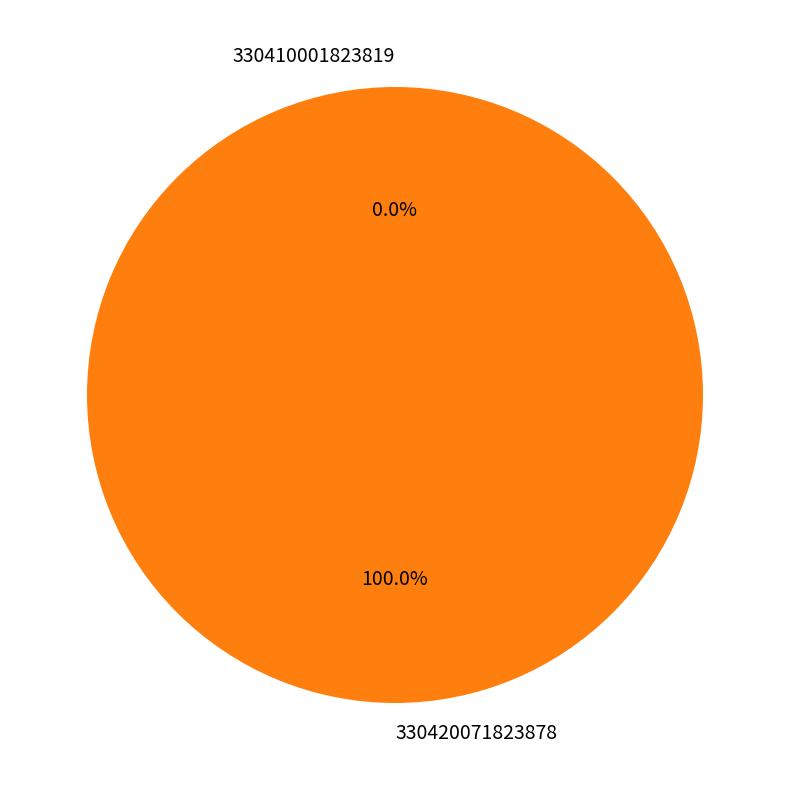

How many slices are in this pie chart?

2